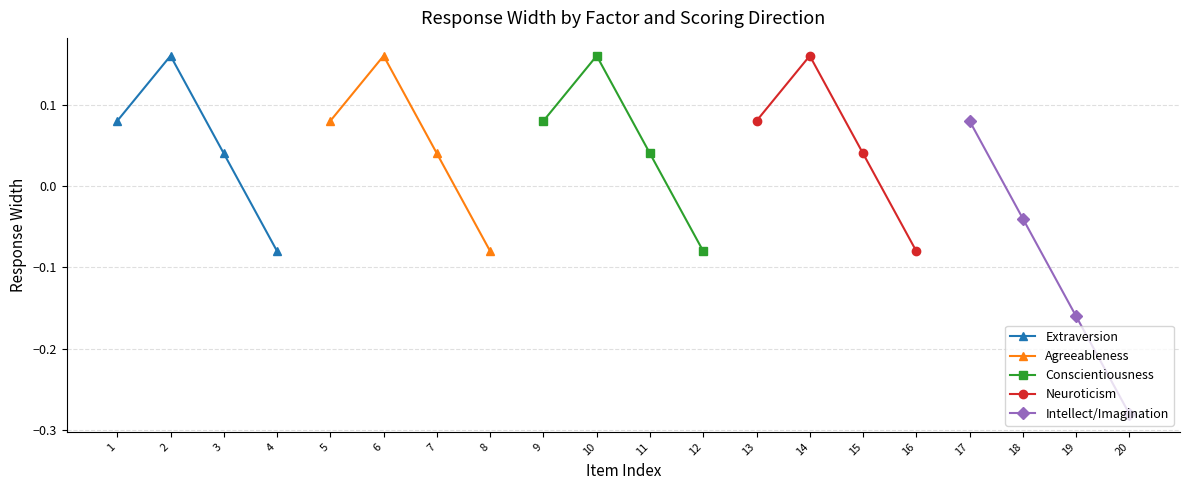

True or false: Agreeableness and Extraversion intersect in this chart.

False